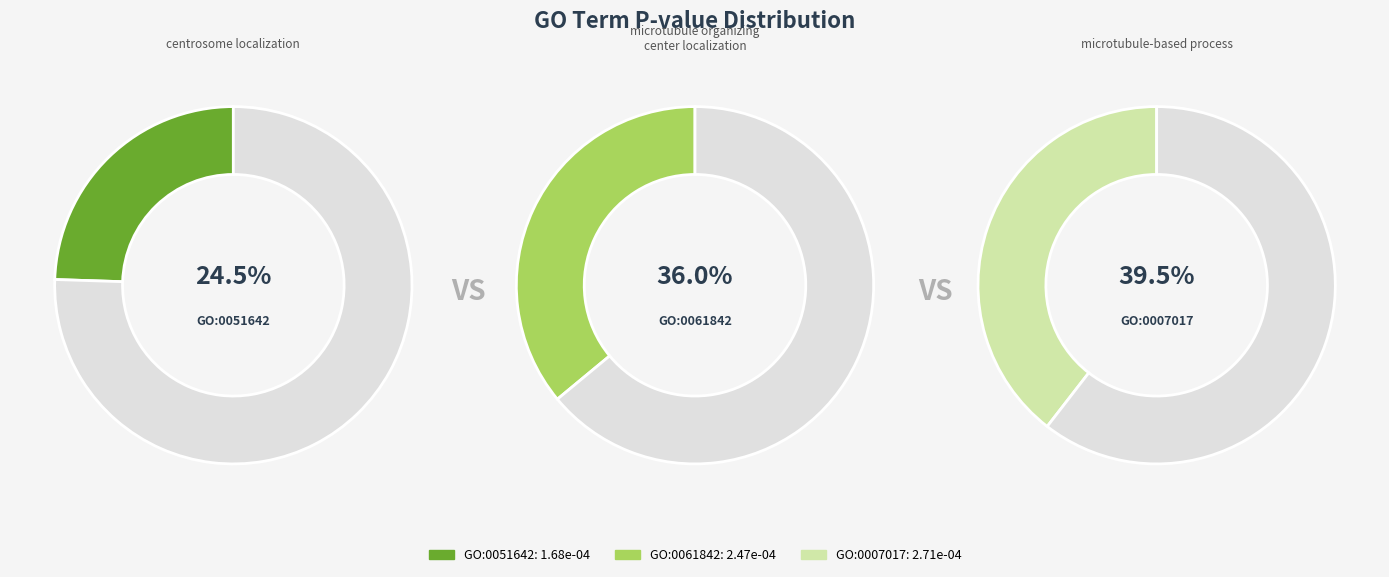

Rank the categories by value from highest to lowest.

GO:0007017, GO:0061842, GO:0051642